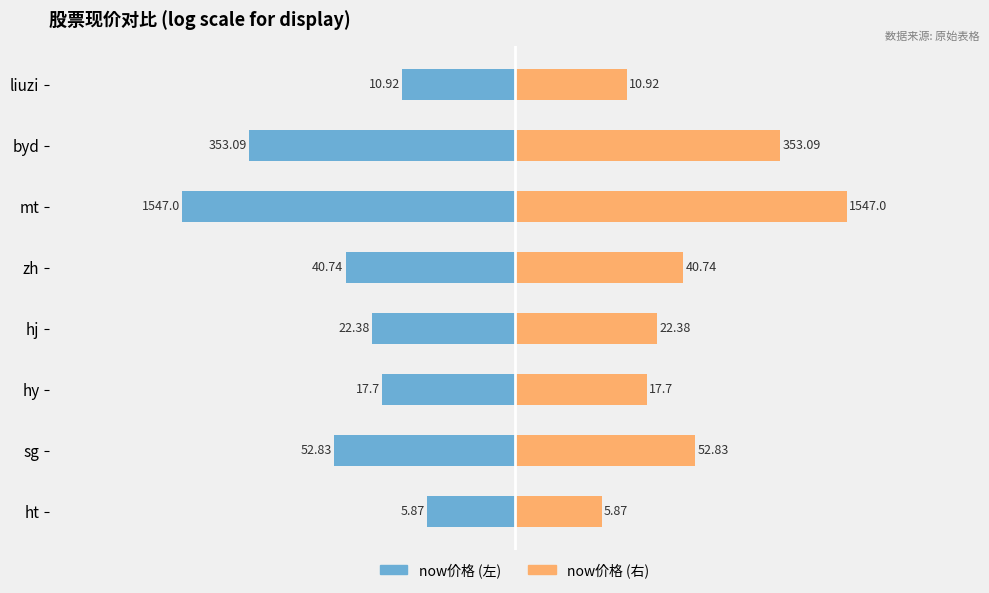

Which series has the widest spread of values?

now价格(左)